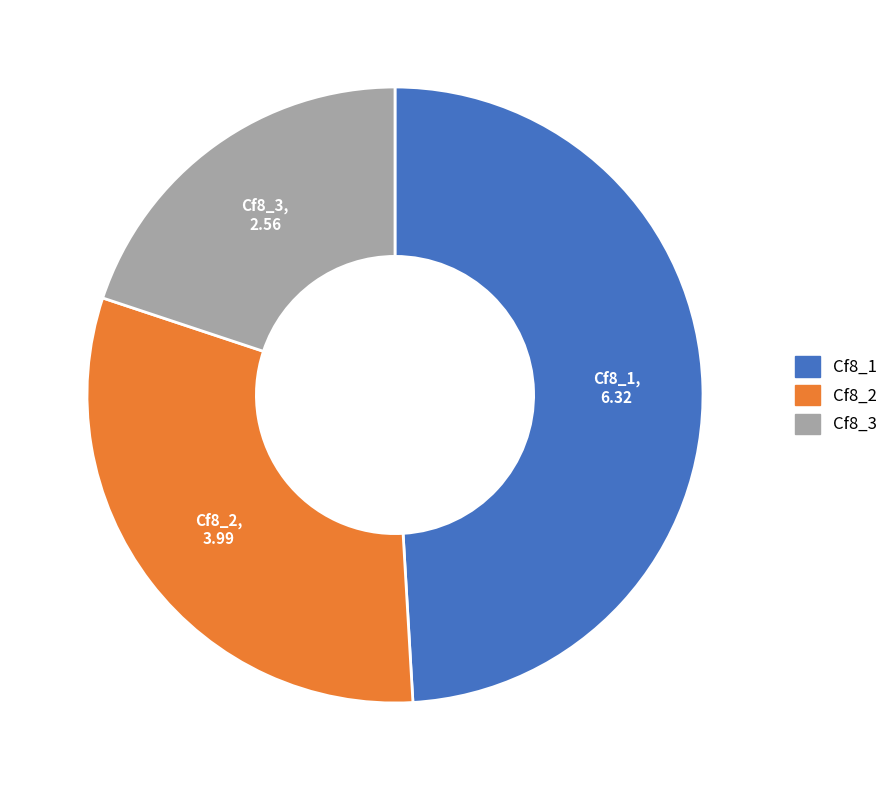

Which category has the smallest portion of the pie?

Cf8_3